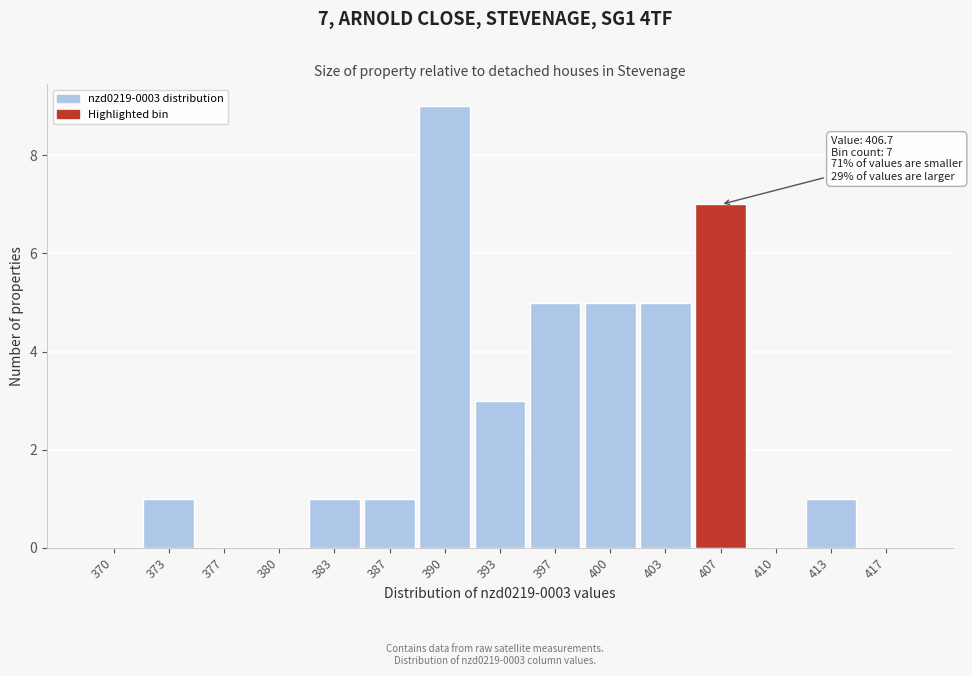

Reading left to right, what are all the values shown in this chart?

370=0	373=1	377=0	380=0	383=1	387=1	390=9	393=3	397=5	400=5	403=5	407=7	410=0	413=1	417=0